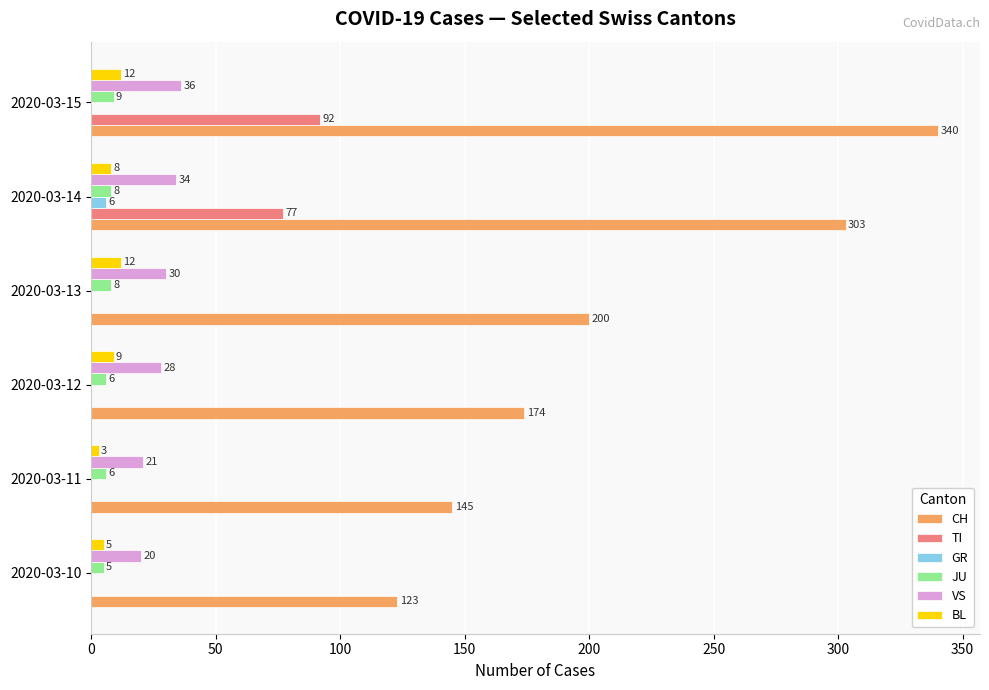

What is the sum of all CH values?

1285